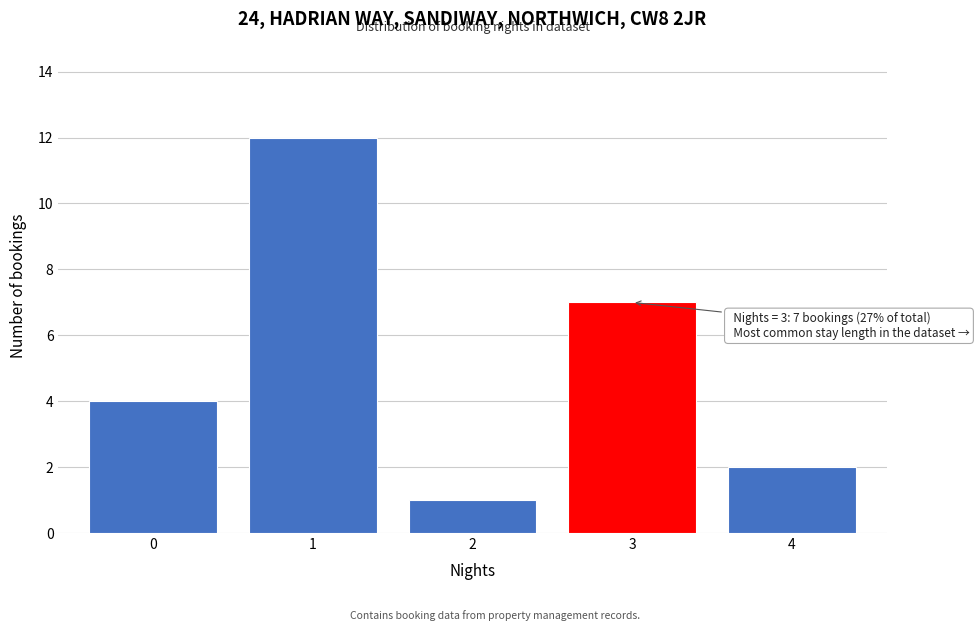

Which range on the x-axis has the tallest bar?

0.5 to 1.5